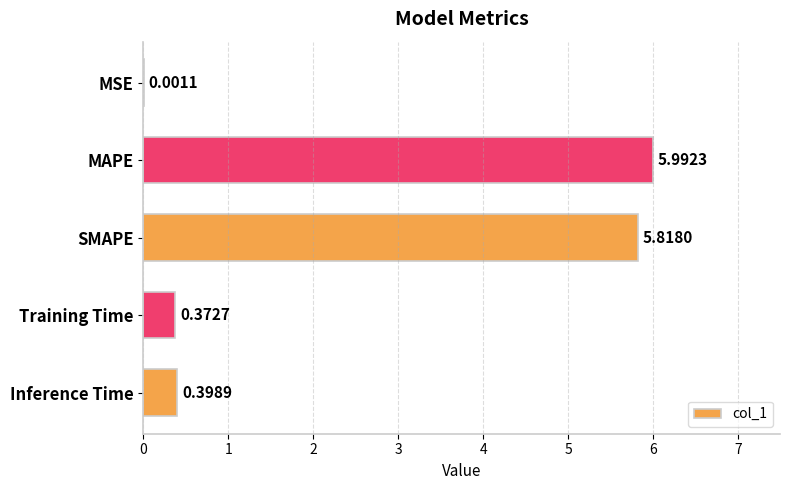

At which label is the value closest to 2?

Inference Time